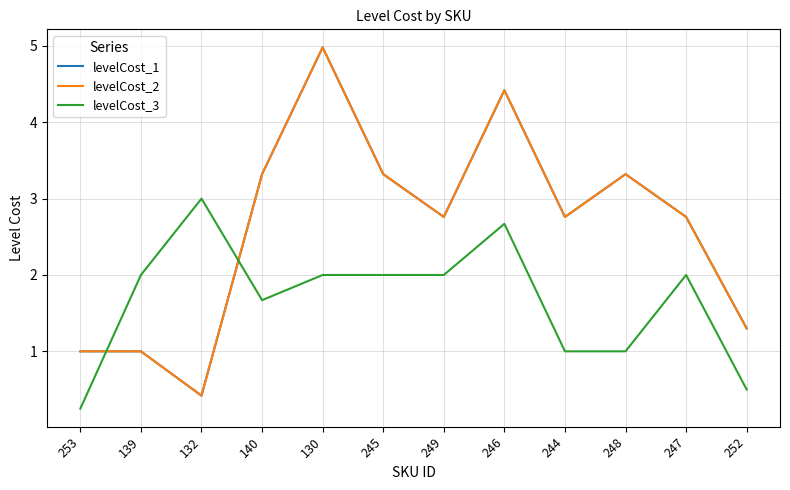

Is this an area chart (filled region under the line)?

No